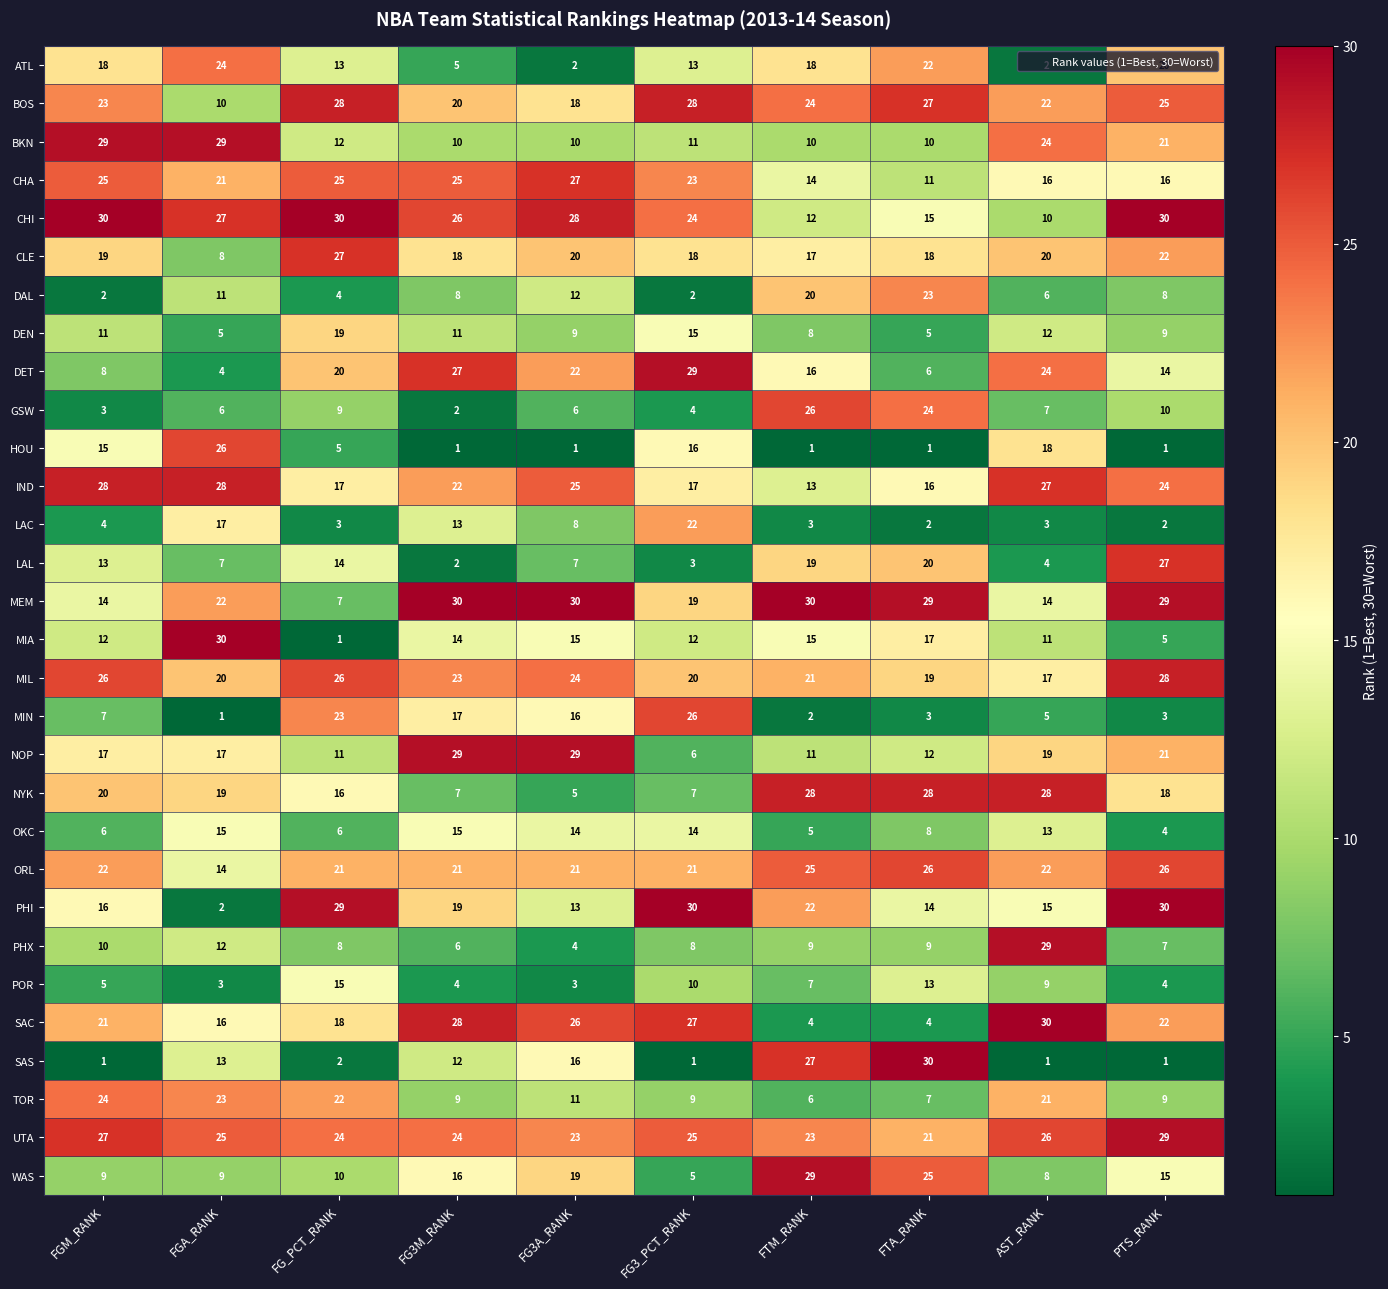

What is the average value of the MEM series?

22